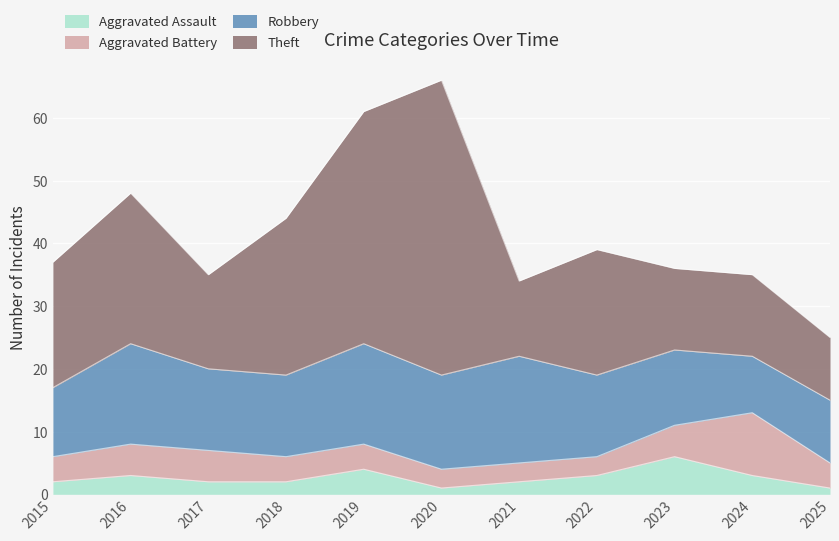

At which label does Theft reach its minimum?

2025